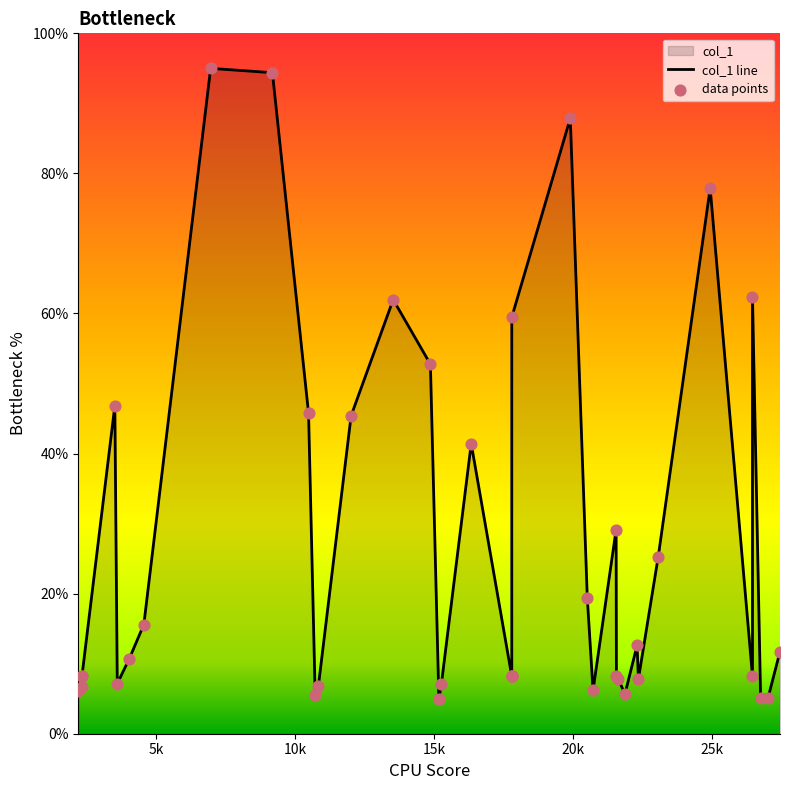

At how many categories does at least one series exceed 92?

2